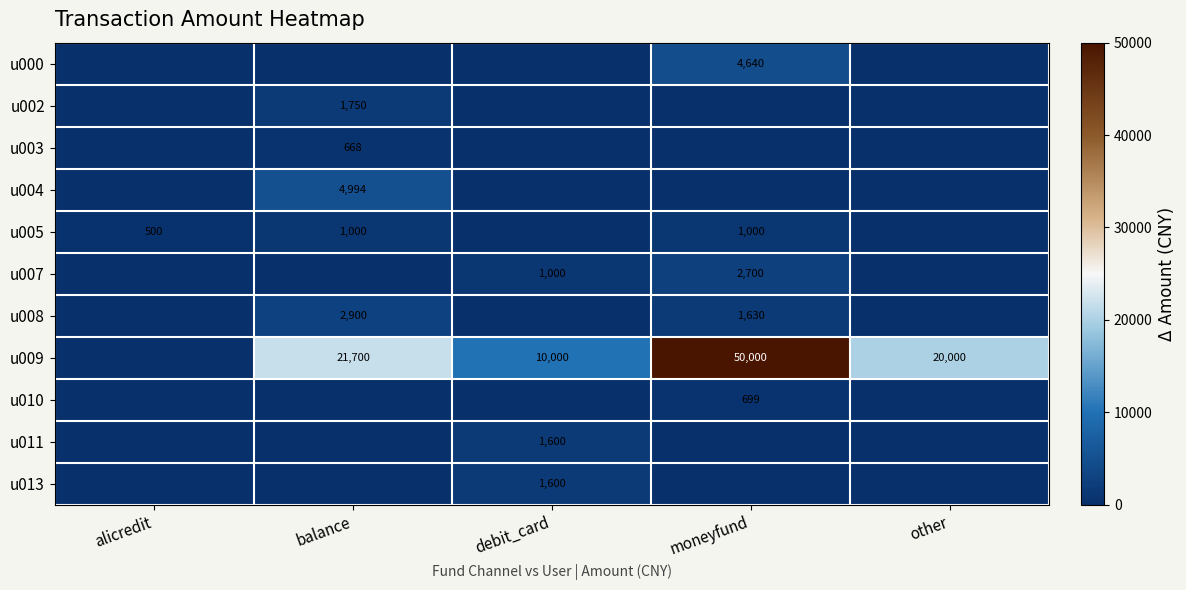

The value of u007 at moneyfund is 2700. True or false?

True